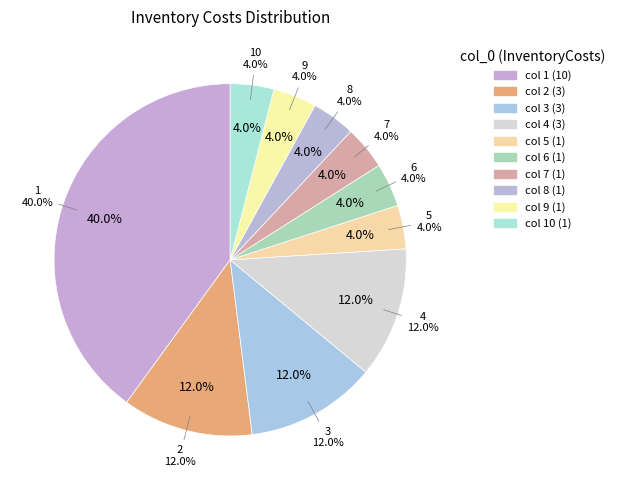

What is the ratio of the value at 4 to the value at 2?

1.0